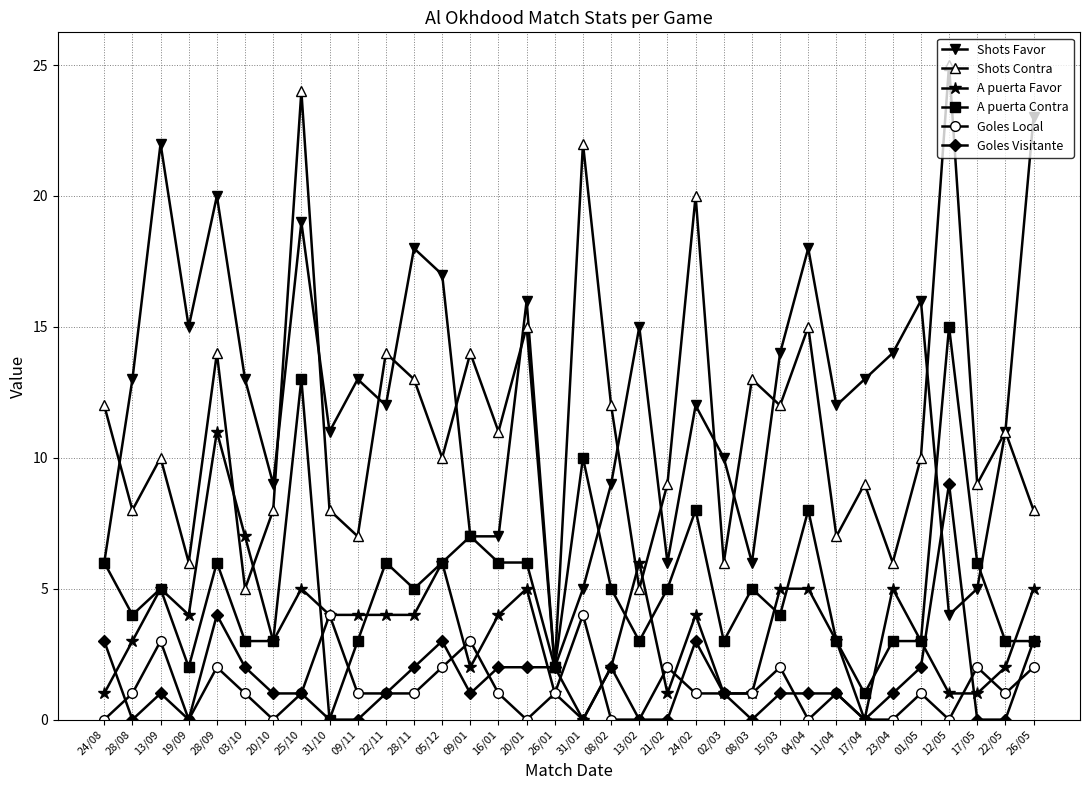

How many lines are shown in the chart?

6